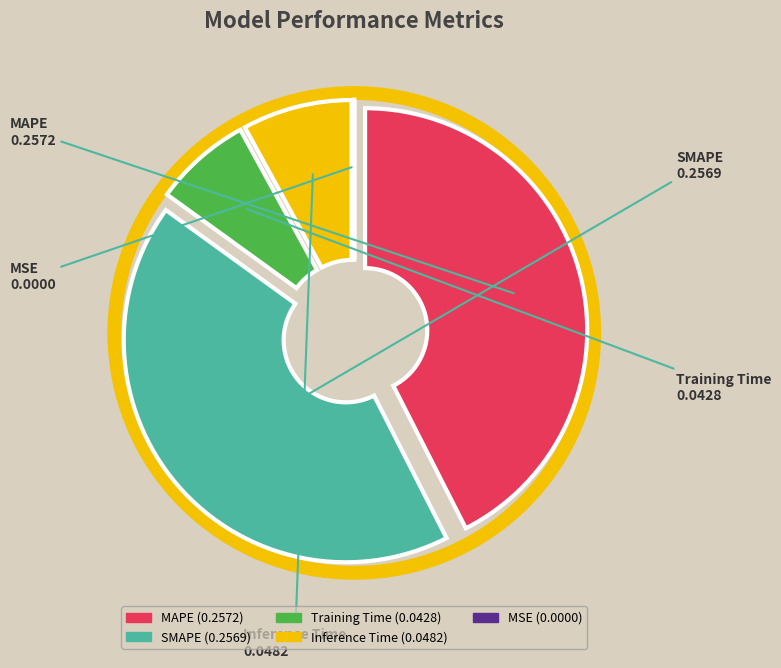

True or false: MAPE accounts for 28% of the total.

False